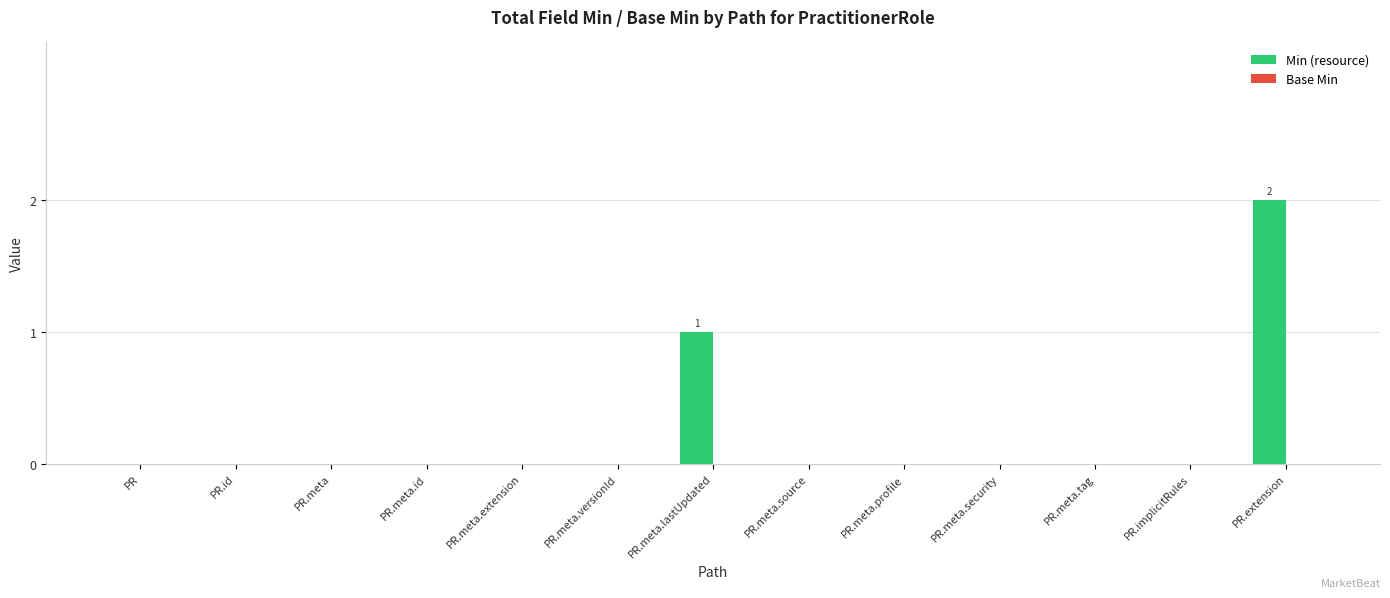

The value at PR.implicitRules is 0. True or false?

True